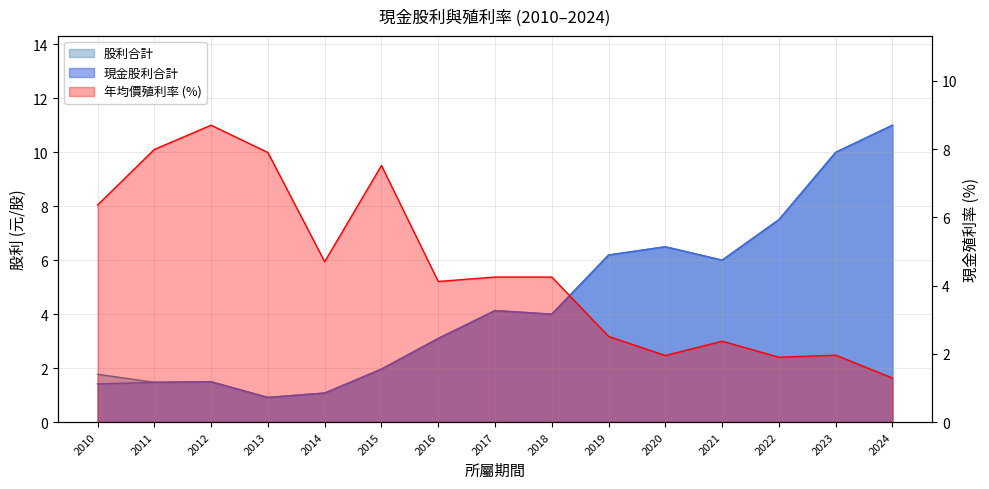

Between 2013 and 2019, which series saw the biggest shift?

現金股利合計